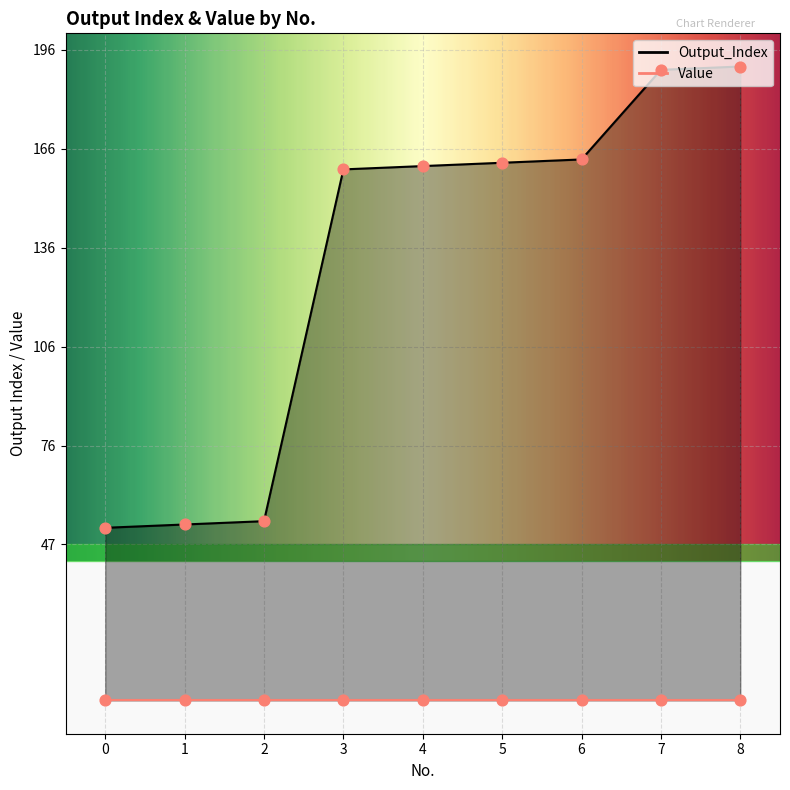

What is the ratio of the value at 5 to the value at 6?

1.0